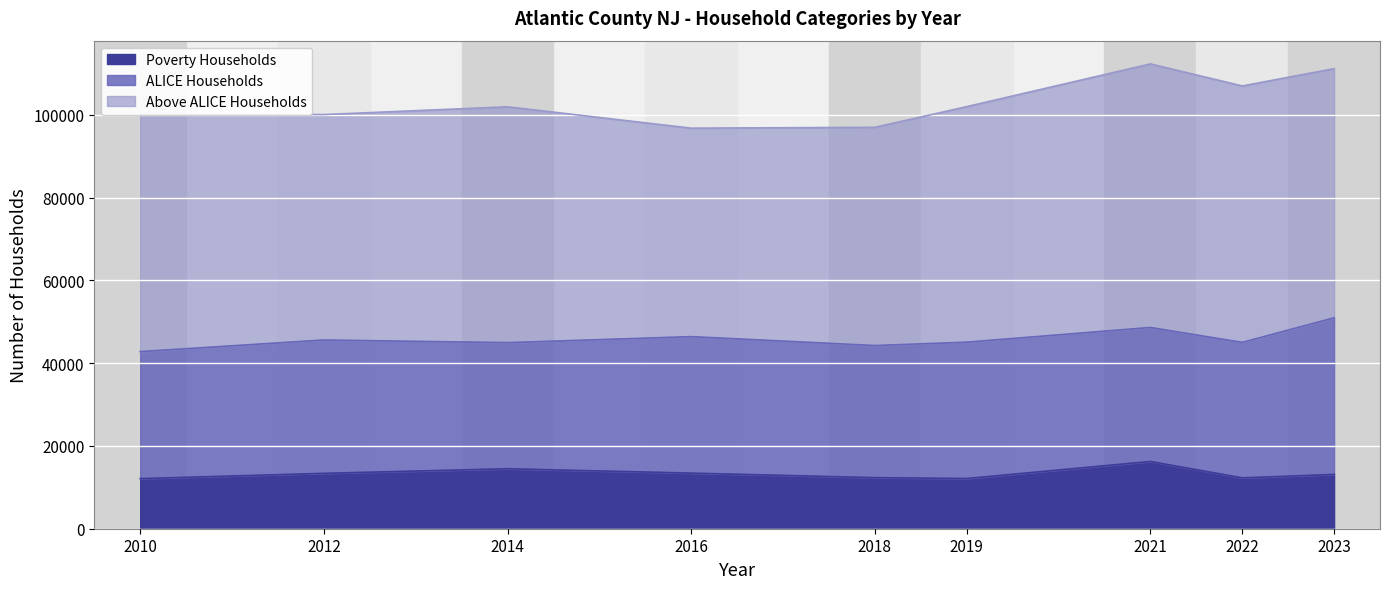

Count the number of categories in the chart.

9